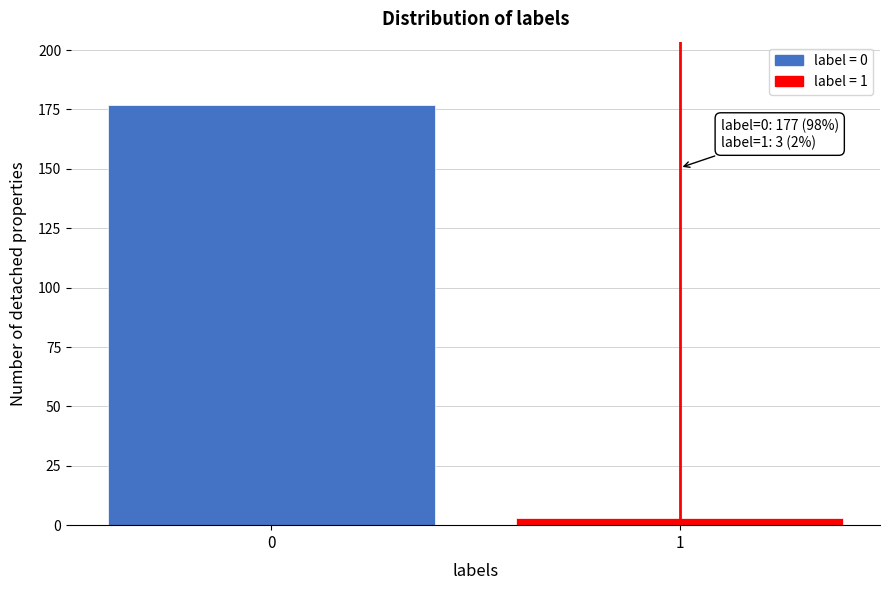

Reading left to right, transcribe all the data shown in this chart.

0=177	1=3